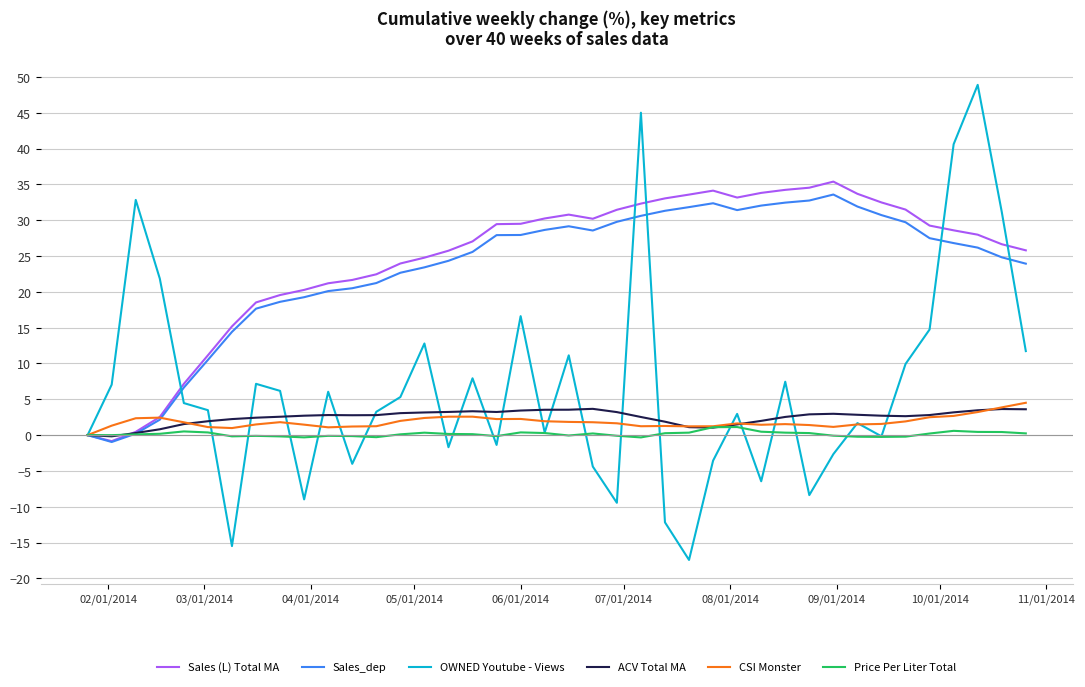

What is the smallest value displayed?

-17.4